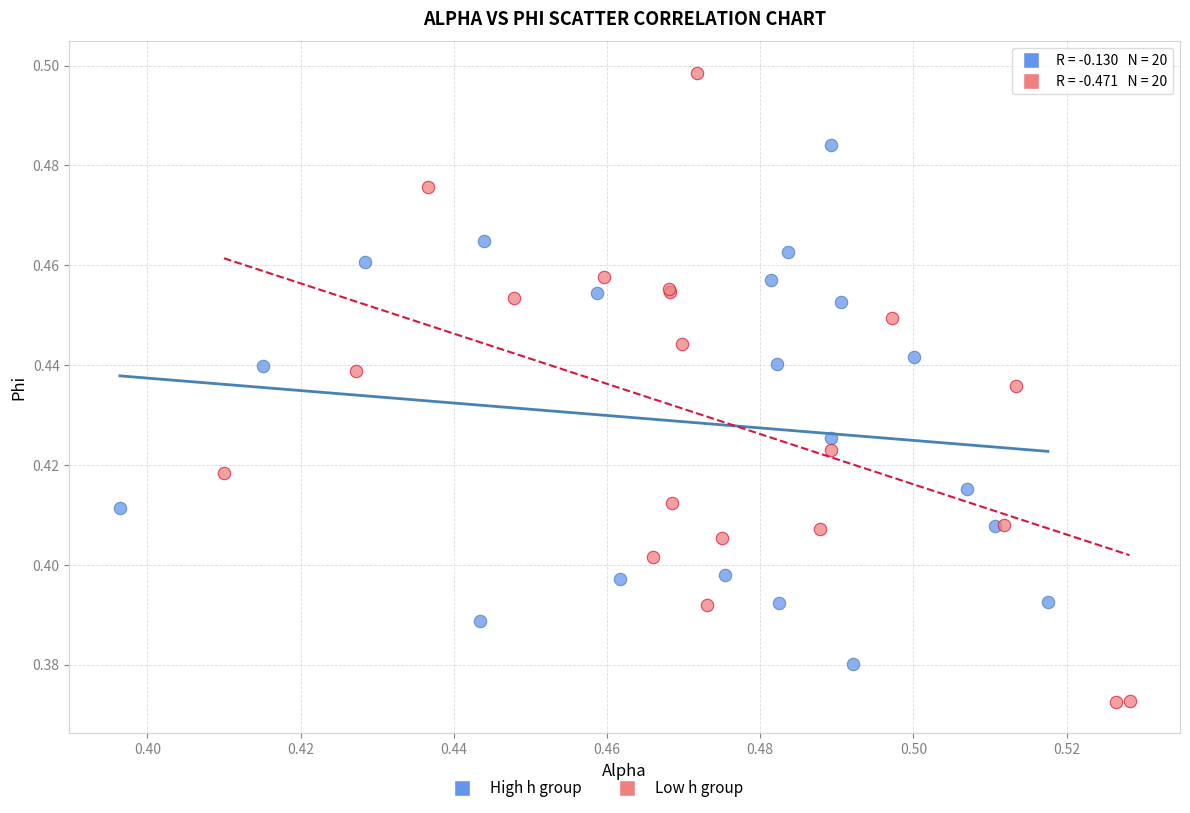

Which series contains the lowest Y value?

Low h group